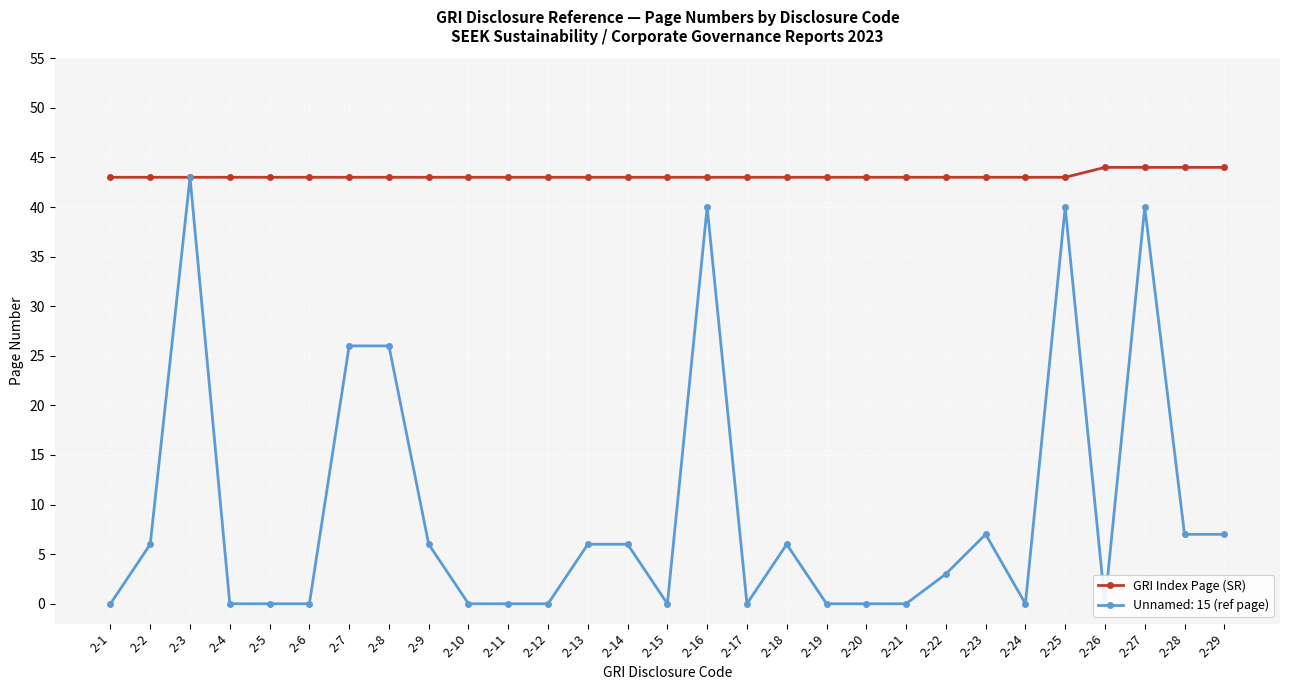

What is the lowest value of the GRI Index Page (SR) series?

43